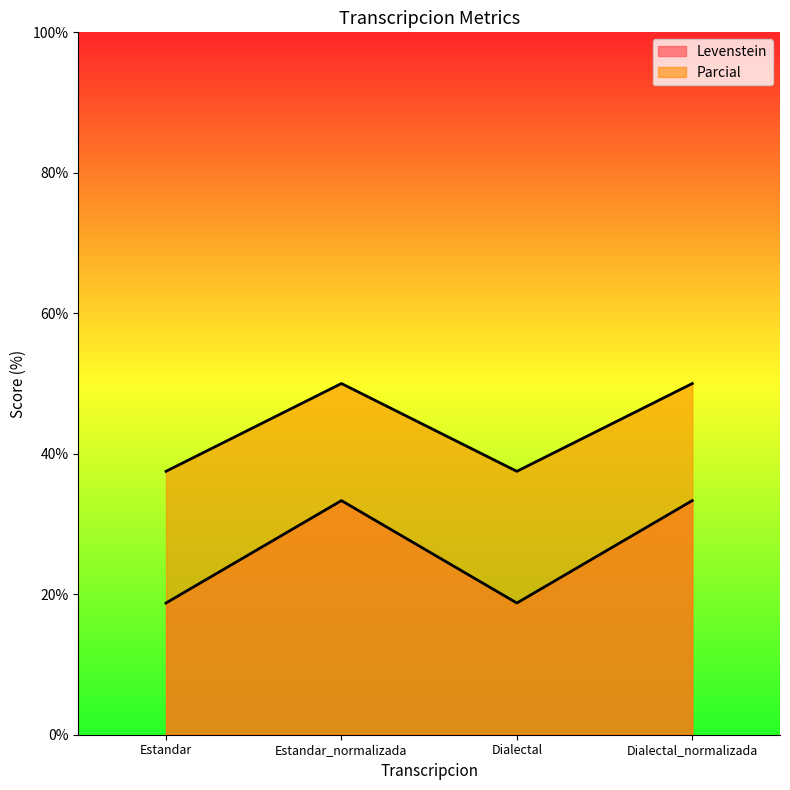

Reading left to right, extract all data points from this chart.

Levenstein: Estandar=18.8	Estandar_normalizada=33.3	Dialectal=18.8	Dialectal_normalizada=33.3
Parcial: Estandar=37.5	Estandar_normalizada=50.0	Dialectal=37.5	Dialectal_normalizada=50.0